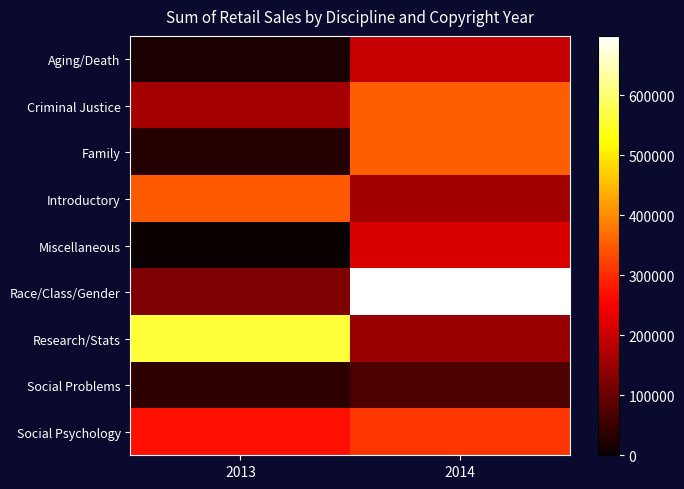

What is the maximum value shown in the chart?

698896